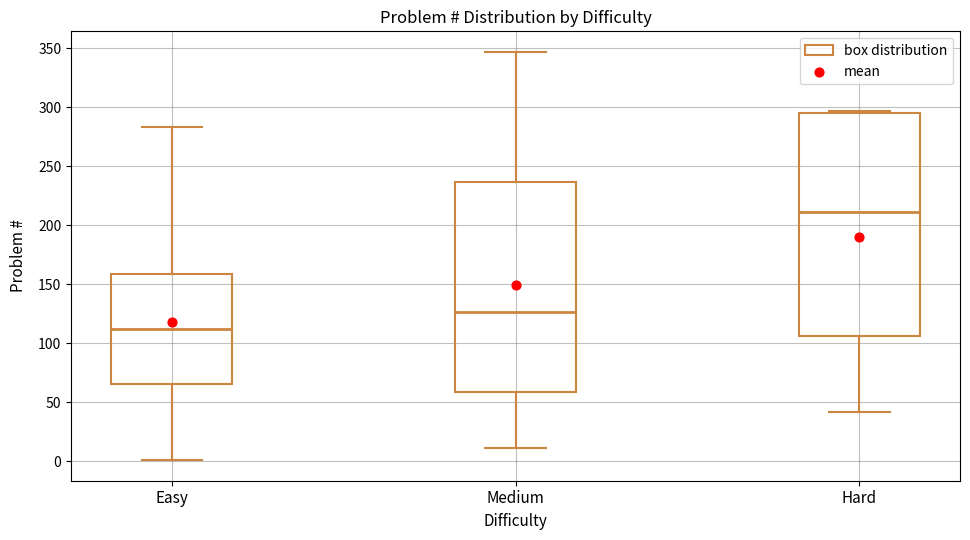

Comparing the boxes themselves (not the whiskers), which one is the tallest?

Hard